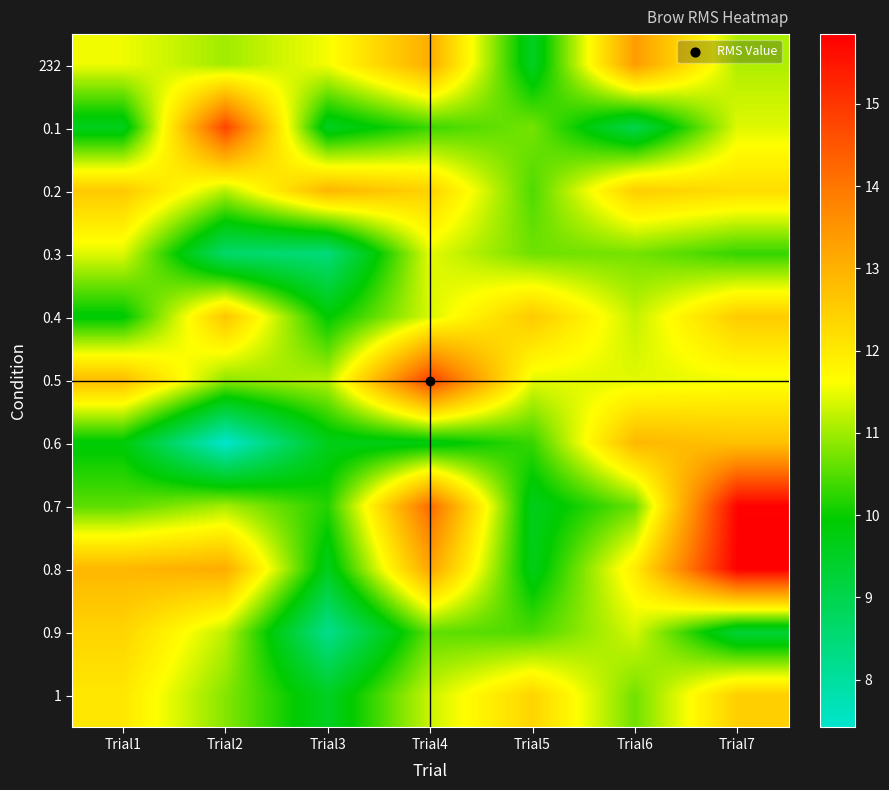

What is the minimum value shown in the chart?

7.4